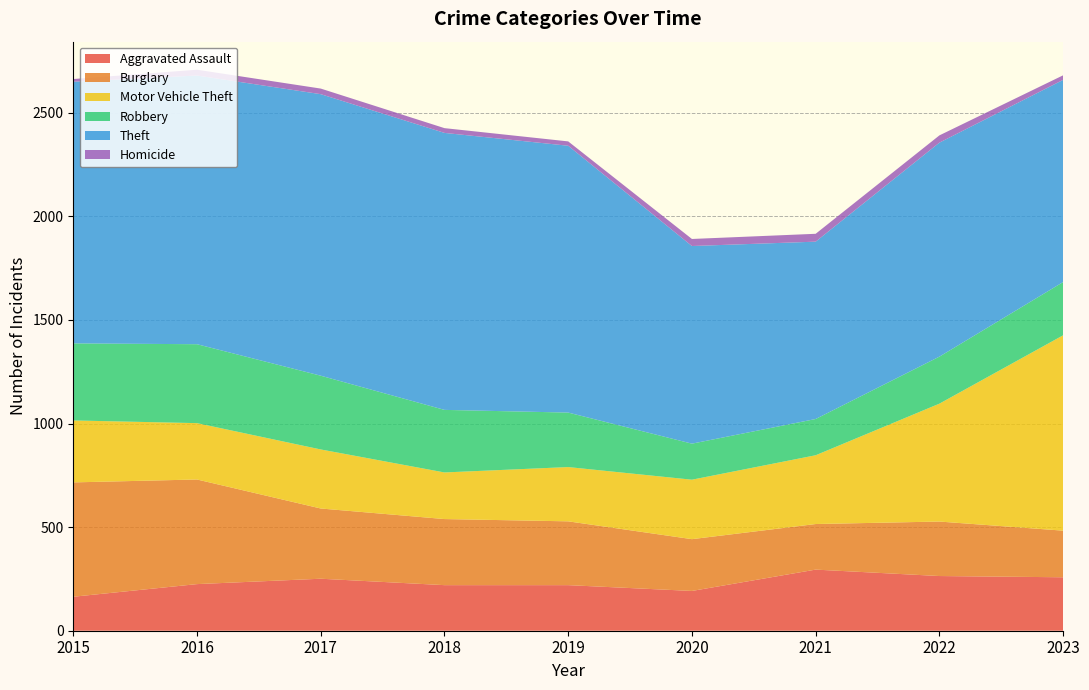

Reading left to right, what are all the values shown in this chart?

Aggravated Assault: 164	225	251	220	220	192	295	264	258
Burglary: 552	505	339	319	308	250	220	263	225
Motor Vehicle Theft: 299	272	285	225	262	287	332	569	943
Robbery: 372	381	356	302	263	174	175	227	257
Theft: 1263	1297	1359	1337	1288	954	856	1033	976
Homicide: 13	28	27	23	21	34	38	35	22